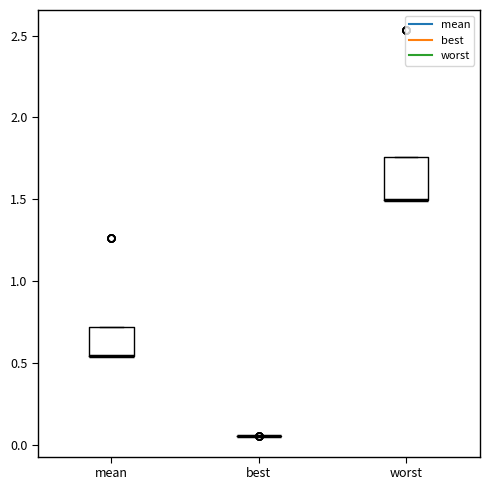

Reading left to right, read every box against the y-axis: the position of its median line, the range the box covers, and the ends of its whiskers. The values are not printed on the chart, so give them approximately, as read against the axis.

mean: median 0.55 (drawn on the box's lower edge), box 0.55 to 0.70, whiskers 0.55 to 0.70
best: box collapsed to a line at 0.05, whiskers 0.05 to 0.05
worst: median 1.50 (drawn on the box's lower edge), box 1.50 to 1.75, whiskers 1.50 to 1.75